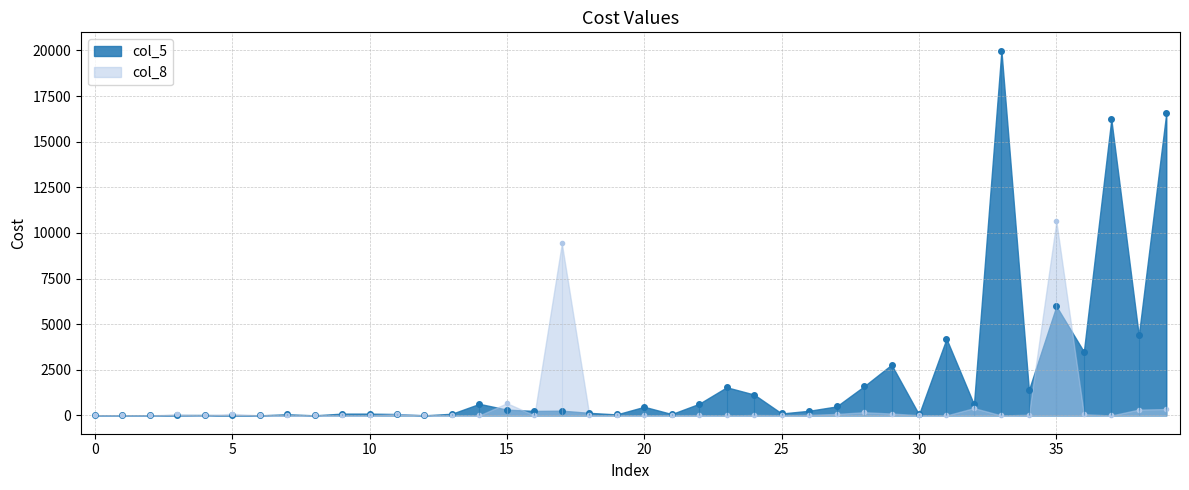

Where is the first local minimum for col_5?

1